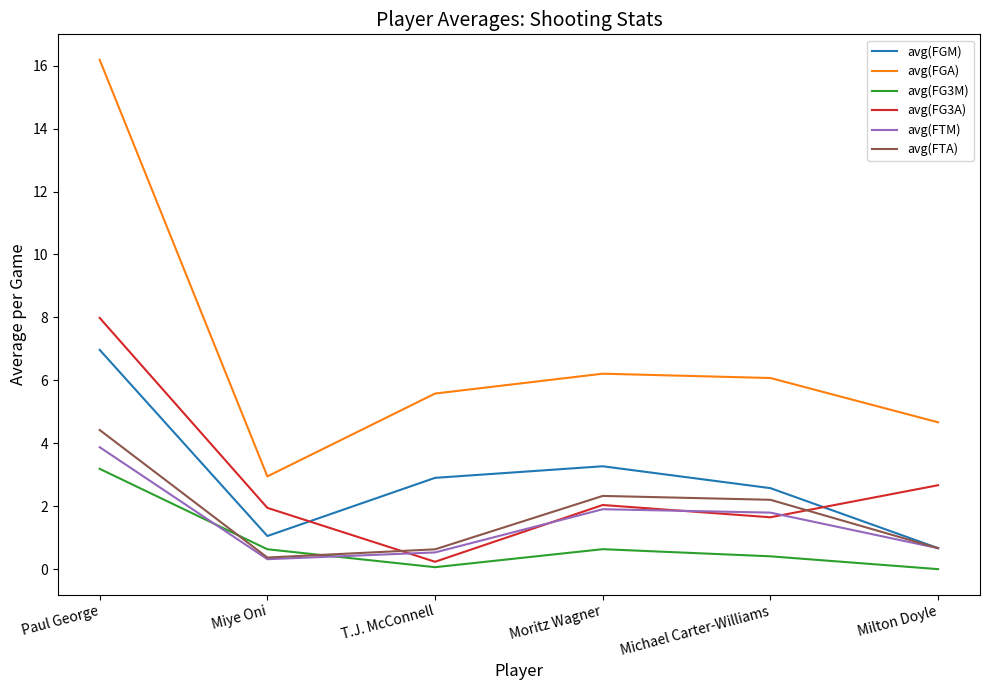

What position from the right is Milton Doyle?

1